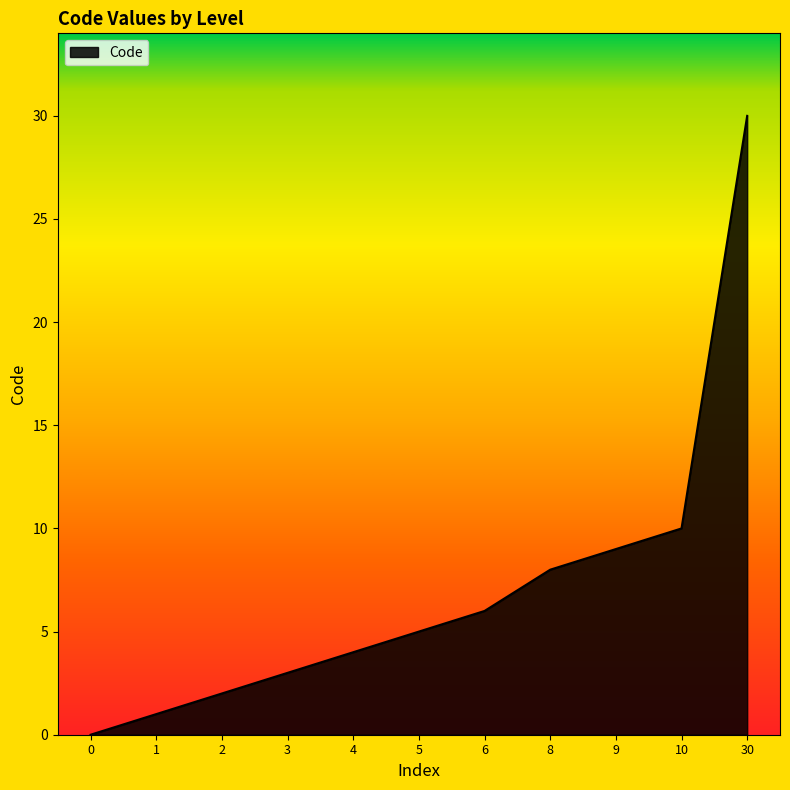

List the labels in order of value, smallest first.

0, 1, 2, 3, 4, 5, 6, 8, 9, 10, 30